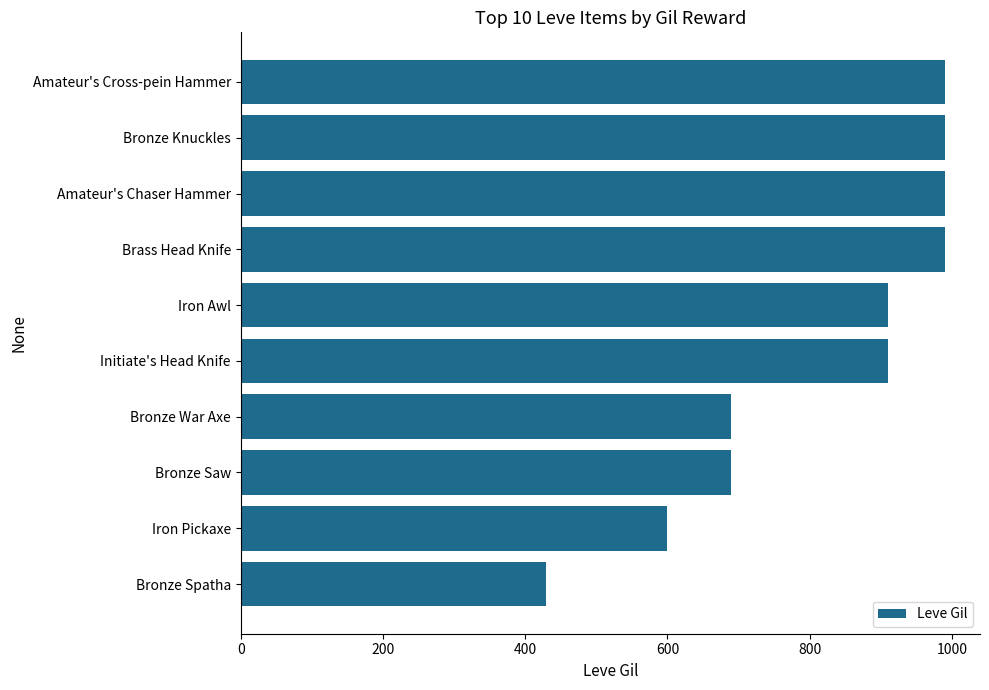

What is the difference between the maximum and minimum values?

560